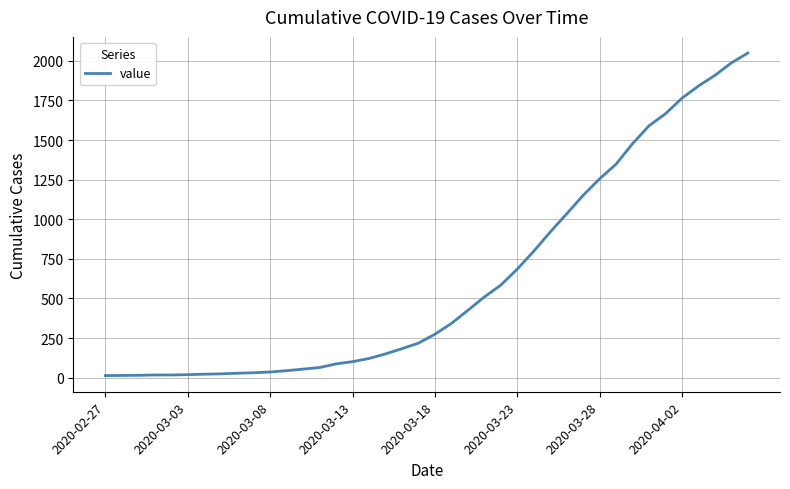

What is the difference between the maximum and minimum values?

2036